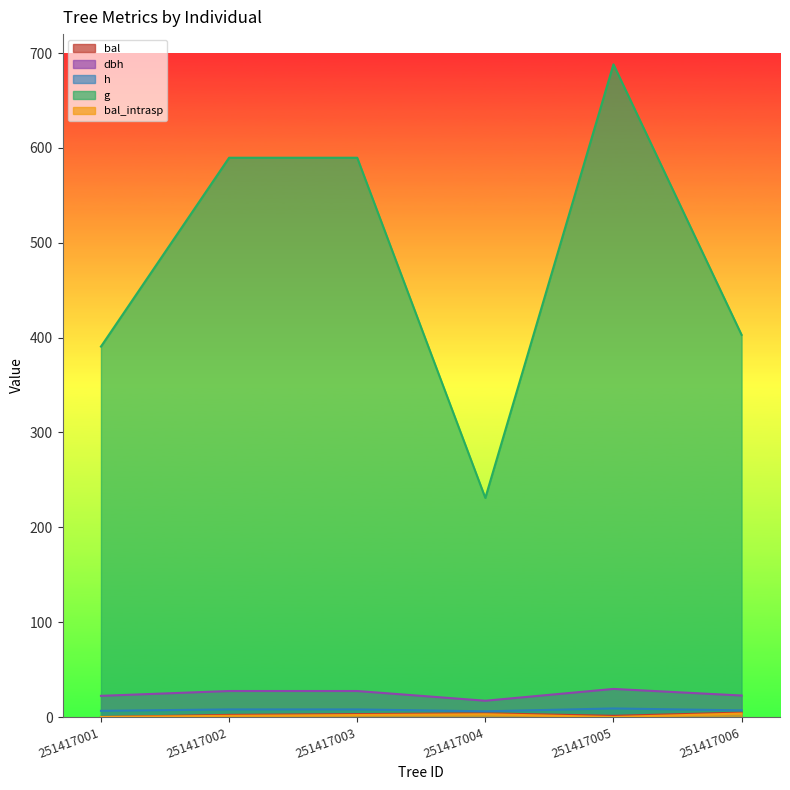

At 251417002, list the series in order from smallest to largest.

bal_intrasp, bal, h, dbh, g